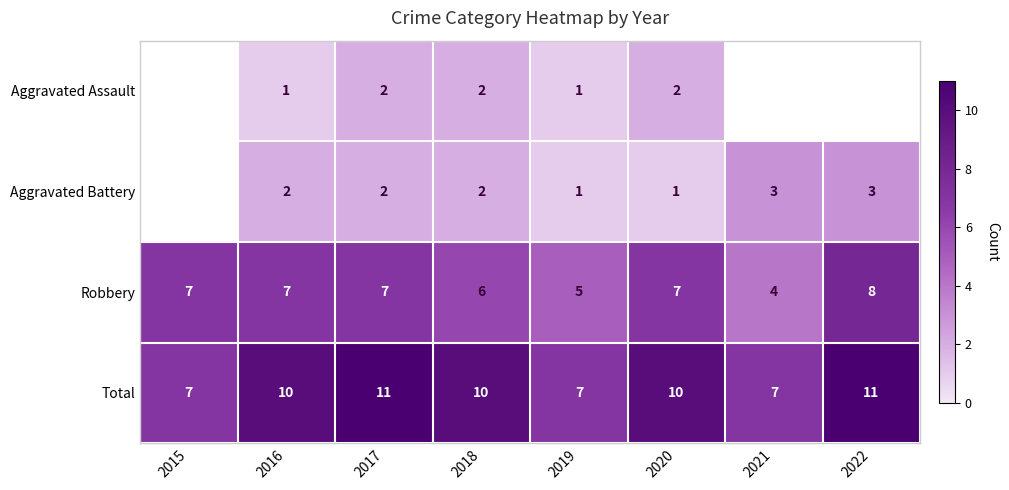

Which category has the highest value across all series?

2017